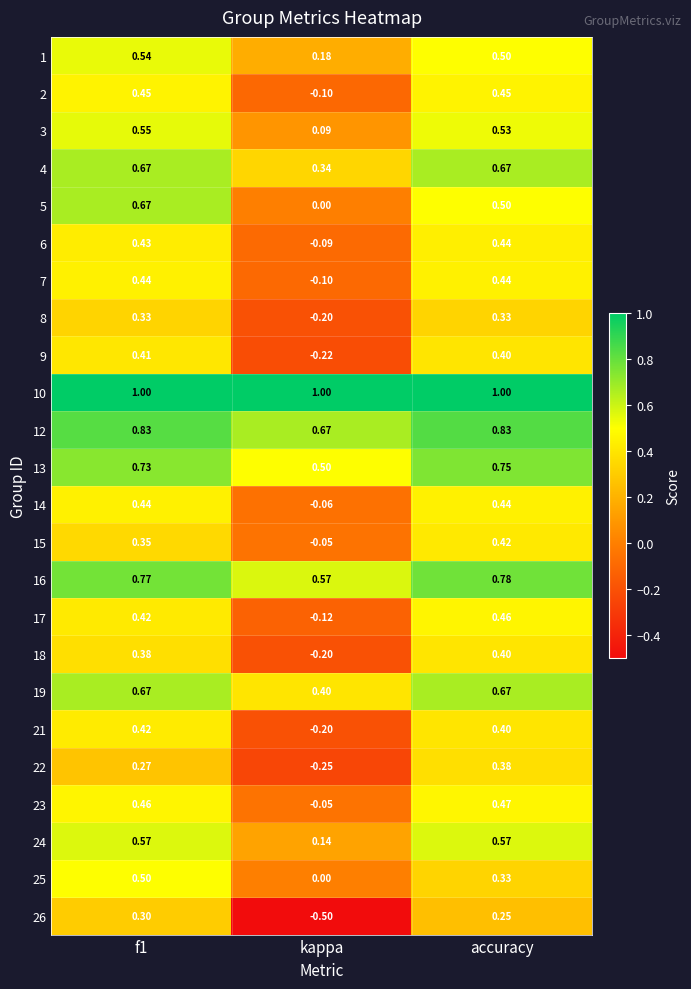

Count the number of categories in the chart.

3